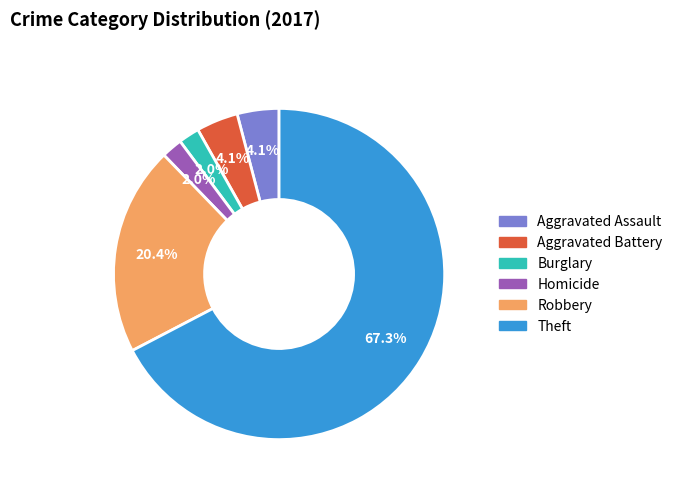

What is the ratio of the value at Aggravated Battery to the value at Robbery?

0.2